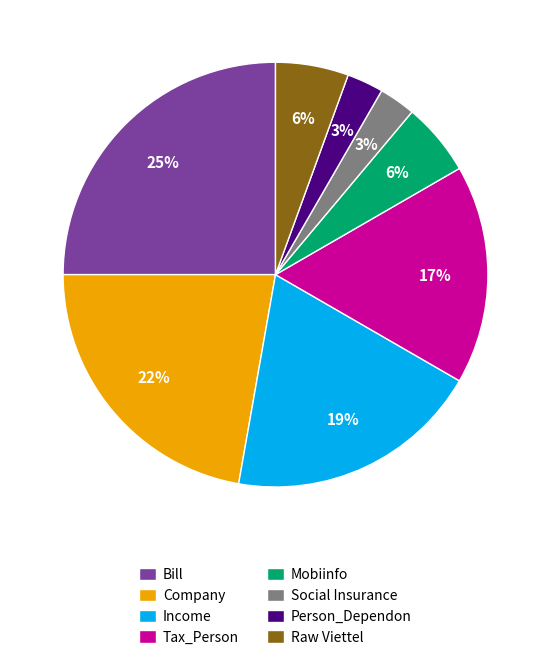

How many slices are in this pie chart?

8